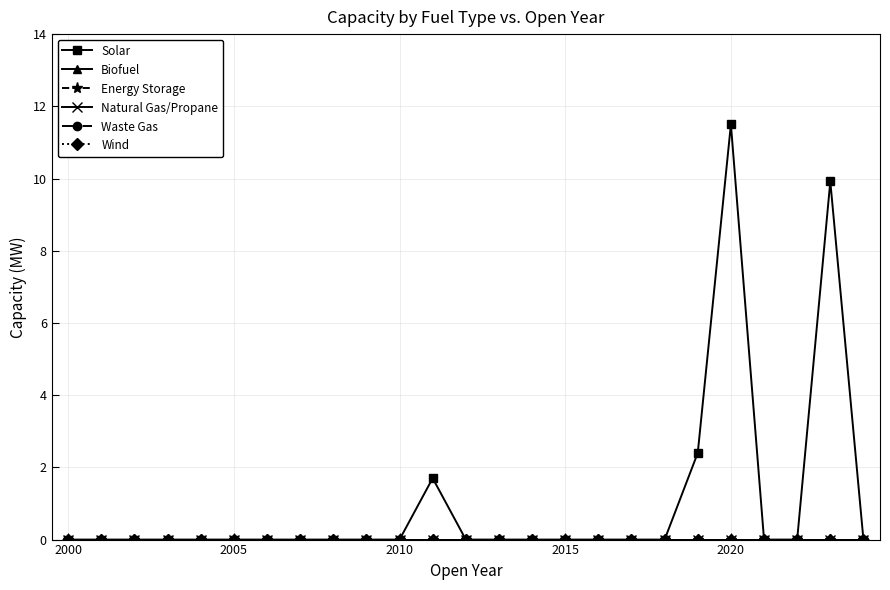

Does the chart have visible grid lines?

Yes